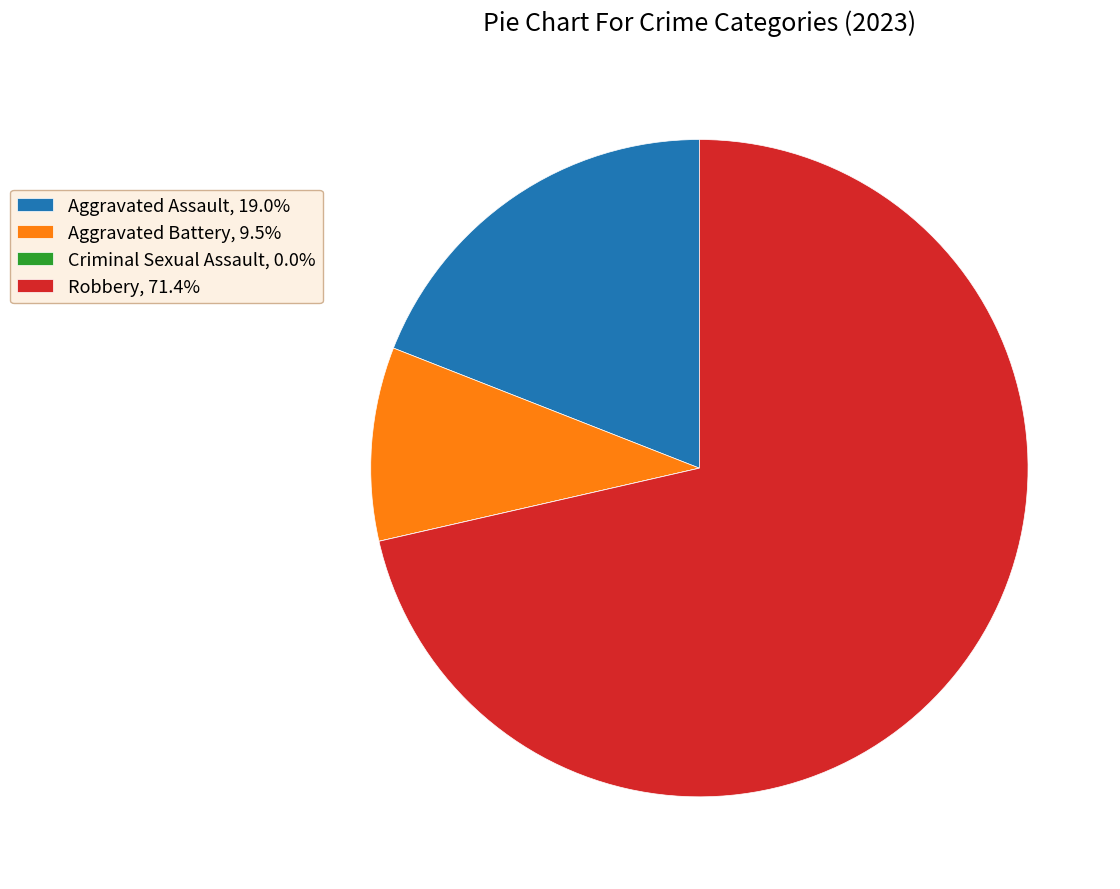

Is Robbery, 71.4% the majority of the pie?

Yes